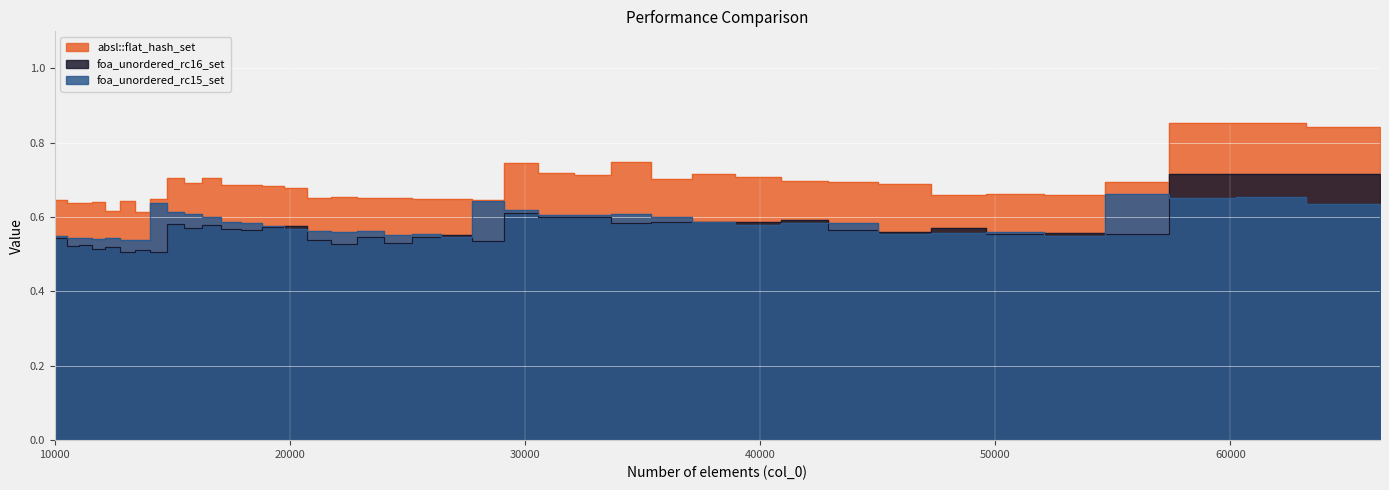

Reading right to left, list all the values displayed in this chart.

absl::flat_hash_set: 66358=0.8	63216=0.8	60223=0.9	57372=0.9	54656=0.7	52069=0.7	49605=0.7	47258=0.7	45022=0.7	42892=0.7	40863=0.7	38930=0.7	37089=0.7	35335=0.7	33664=0.7	32072=0.7	30555=0.7	29110=0.7	27733=0.6	26421=0.6	25171=0.6	23980=0.7	22845=0.7	21764=0.7	20734=0.7	19753=0.7	18818=0.7	17927=0.7	17078=0.7	16269=0.7	15498=0.7	14763=0.7	14063=0.6	13396=0.6	12760=0.6	12154=0.6	11576=0.6	11025=0.6	10500=0.6	10000=0.6
foa_unordered_rc16_set: 66358=0.7	63216=0.7	60223=0.7	57372=0.7	54656=0.6	52069=0.6	49605=0.6	47258=0.6	45022=0.6	42892=0.6	40863=0.6	38930=0.6	37089=0.6	35335=0.6	33664=0.6	32072=0.6	30555=0.6	29110=0.6	27733=0.5	26421=0.6	25171=0.5	23980=0.5	22845=0.5	21764=0.5	20734=0.5	19753=0.6	18818=0.6	17927=0.6	17078=0.6	16269=0.6	15498=0.6	14763=0.6	14063=0.5	13396=0.5	12760=0.5	12154=0.5	11576=0.5	11025=0.5	10500=0.5	10000=0.5
foa_unordered_rc15_set: 66358=0.6	63216=0.6	60223=0.7	57372=0.7	54656=0.7	52069=0.6	49605=0.6	47258=0.6	45022=0.6	42892=0.6	40863=0.6	38930=0.6	37089=0.6	35335=0.6	33664=0.6	32072=0.6	30555=0.6	29110=0.6	27733=0.6	26421=0.5	25171=0.6	23980=0.6	22845=0.6	21764=0.6	20734=0.6	19753=0.6	18818=0.6	17927=0.6	17078=0.6	16269=0.6	15498=0.6	14763=0.6	14063=0.6	13396=0.5	12760=0.5	12154=0.5	11576=0.5	11025=0.5	10500=0.5	10000=0.5